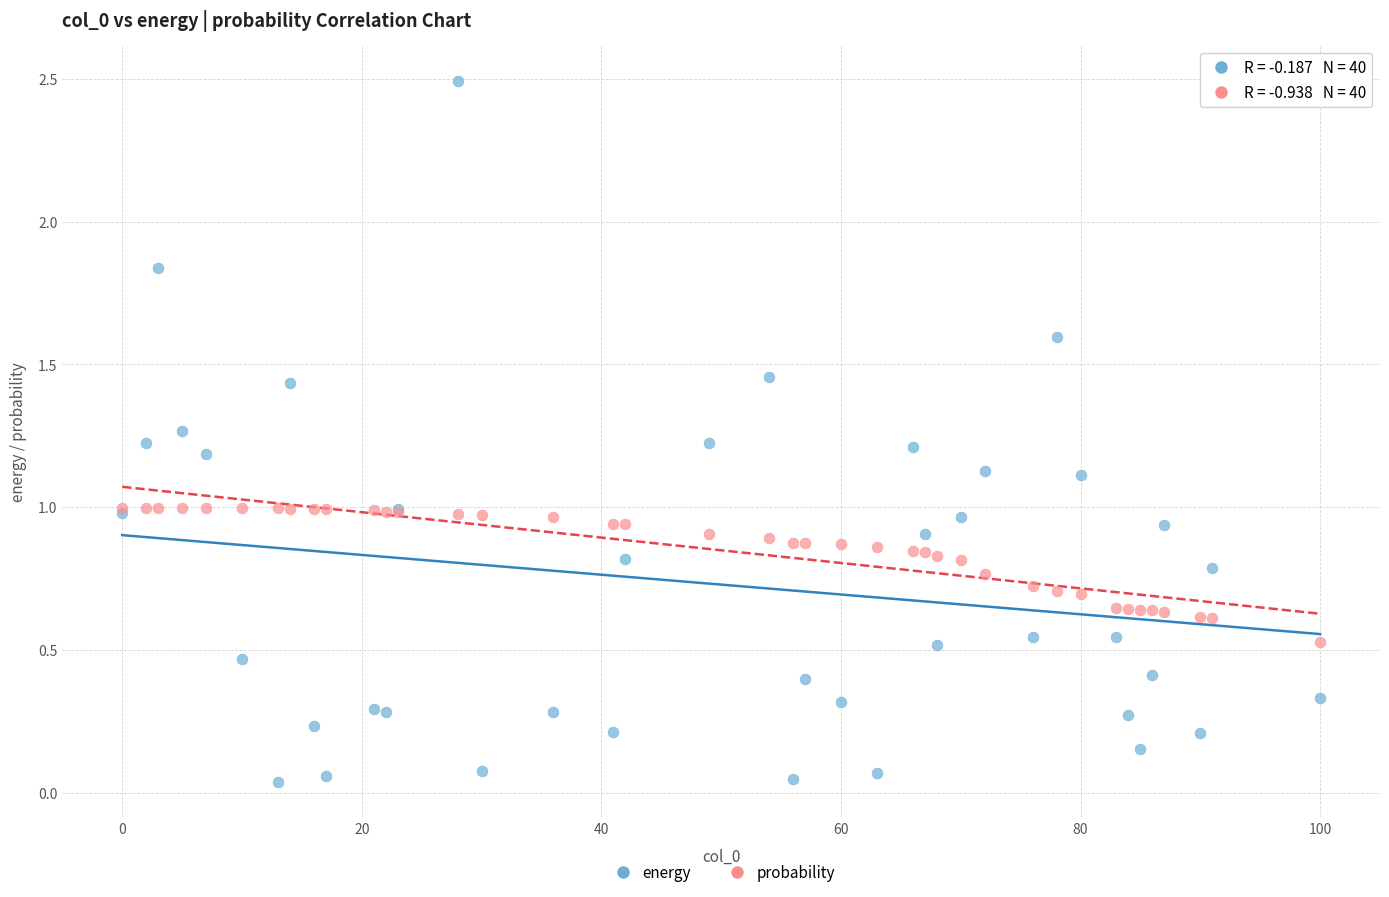

Which series contains the highest Y value?

energy